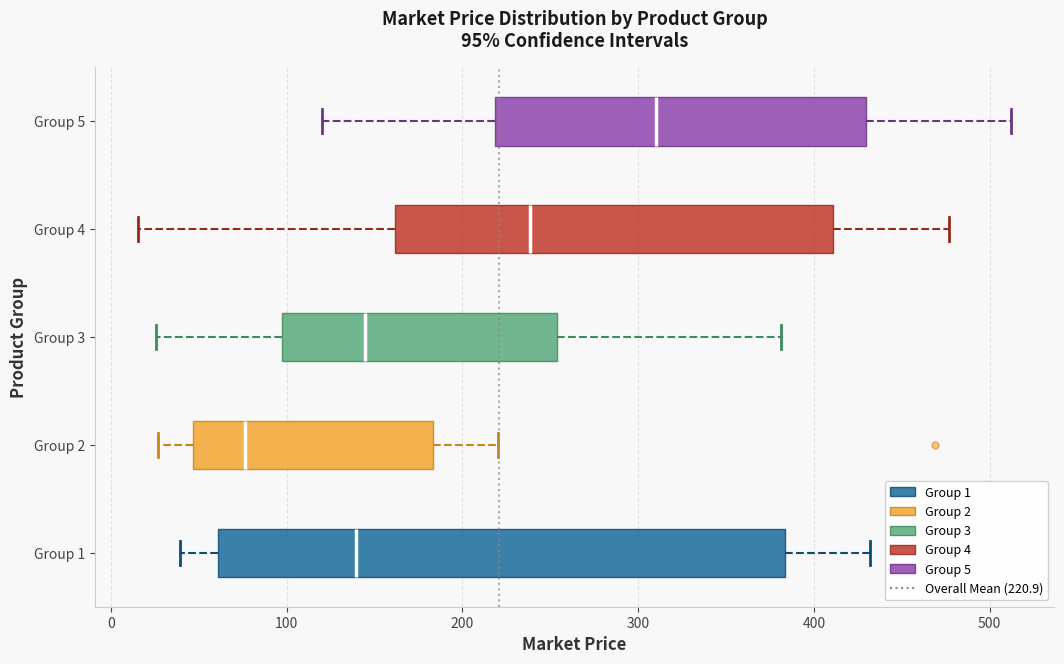

Which box has the furthest to the left median line?

Group 2